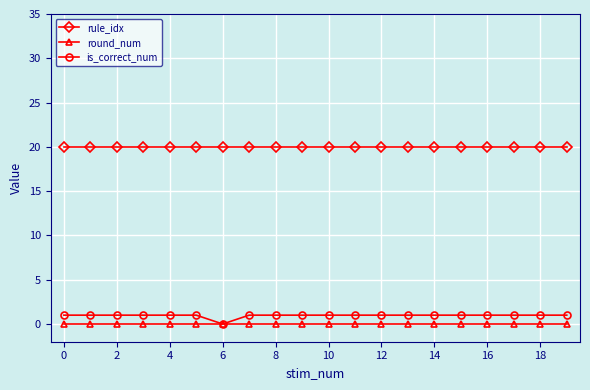

True or false: is_correct_num and rule_idx intersect in this chart.

False